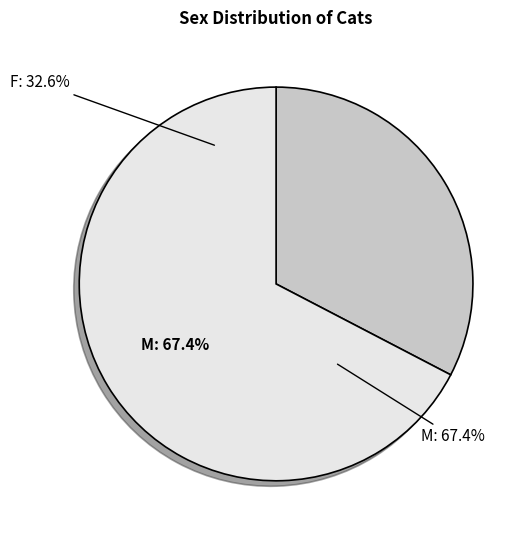

To the nearest percent, what portion does F represent?

33%